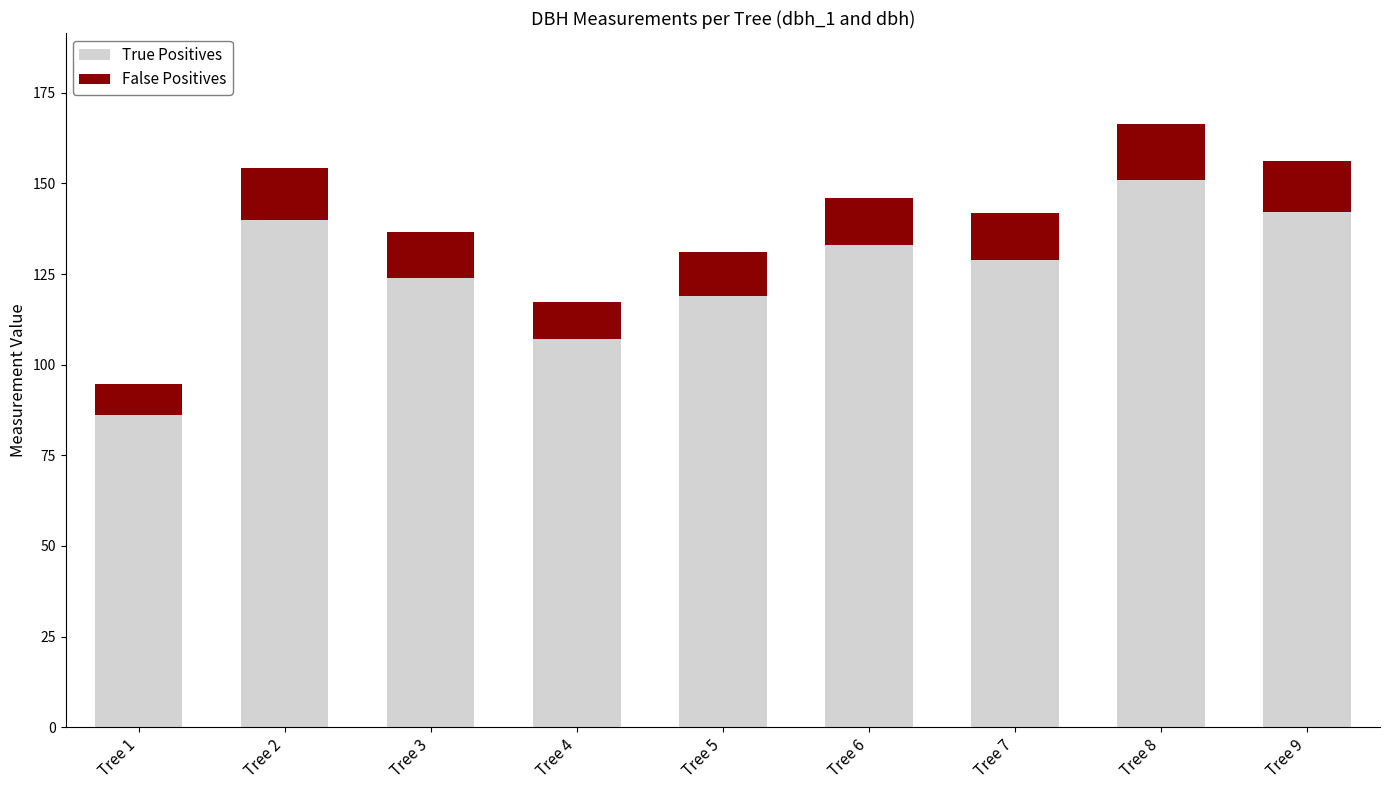

Reading left to right, list the values for the True Positives series.

86.0	140.0	124.0	107.0	119.0	133.0	129.0	151.0	142.0